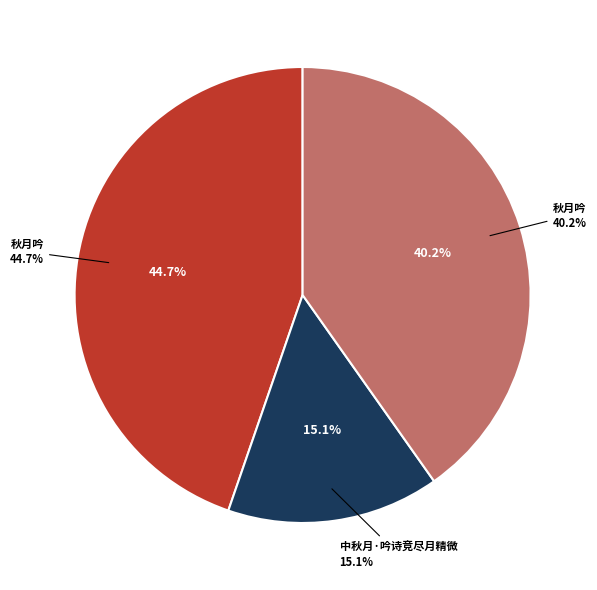

What percentage is the 秋月吟 slice, to the nearest percent?

40%